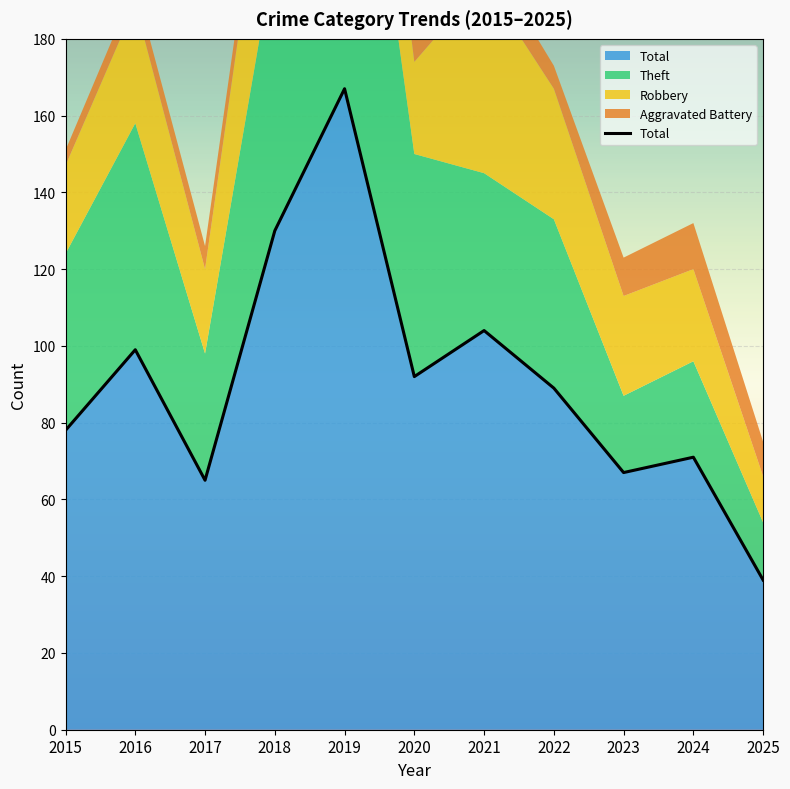

At which label does the data first exceed 89?

2016